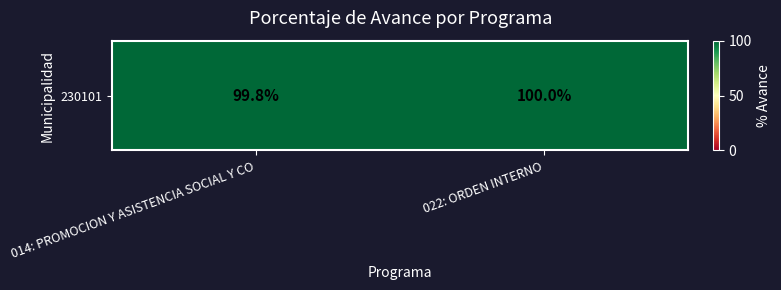

Which category has the lowest value across all series?

014: PROMOCION Y ASISTENCIA SOCIAL Y CO